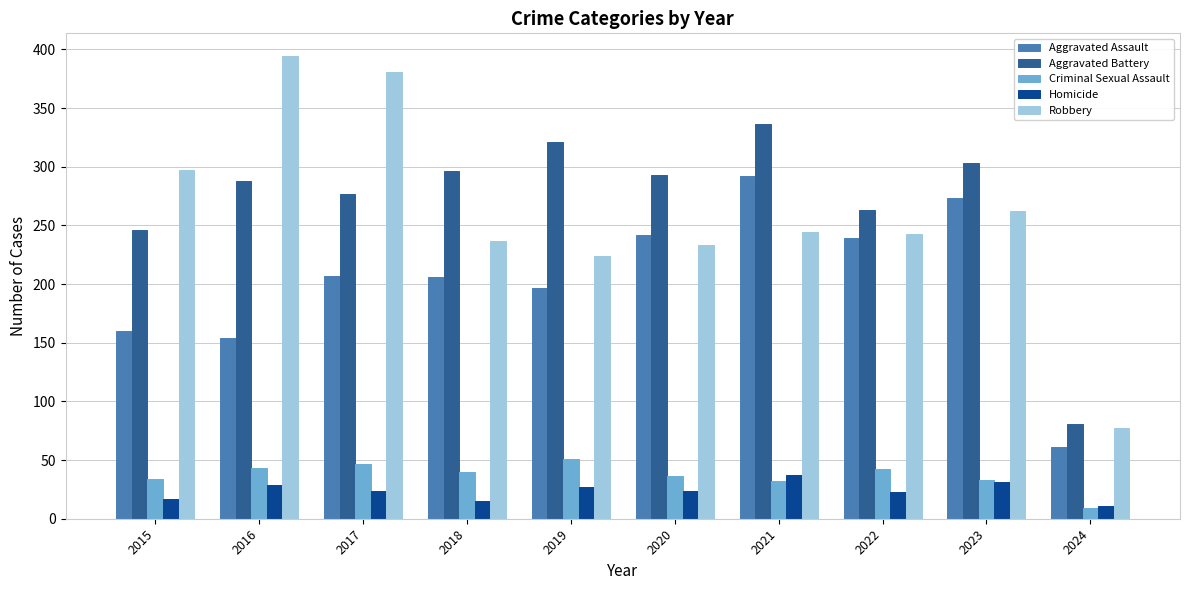

Which series has the largest total across all categories?

Aggravated Battery